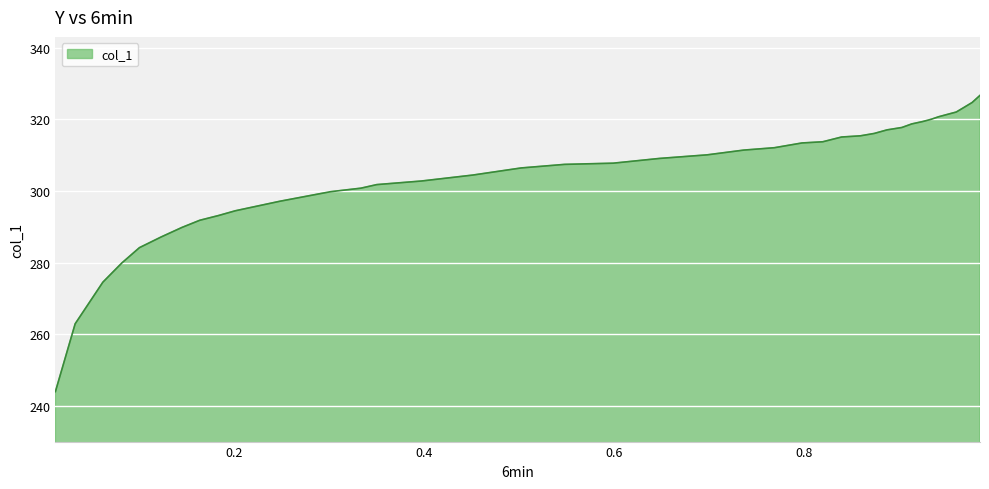

What is the difference between the maximum and minimum values?

82.7